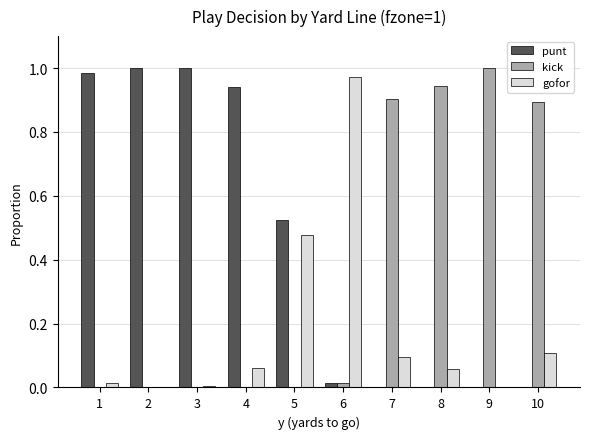

How many groups of bars are there?

10